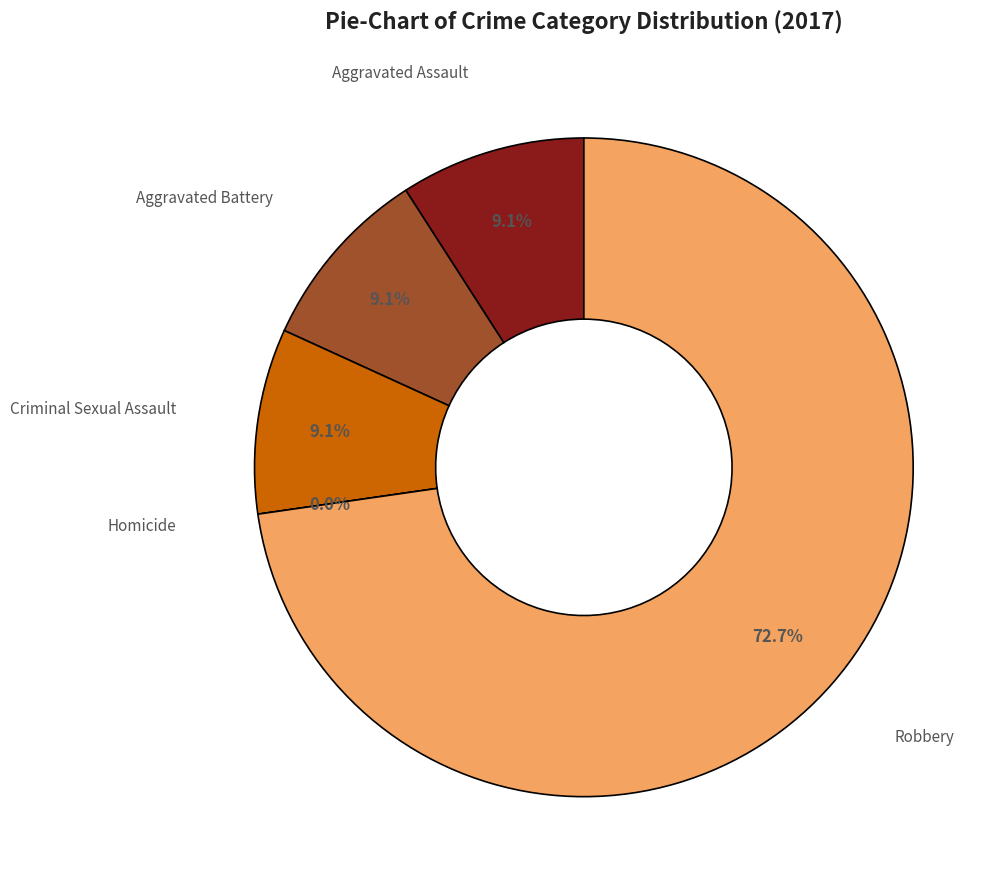

What percentage is the Robbery slice, to the nearest percent?

73%